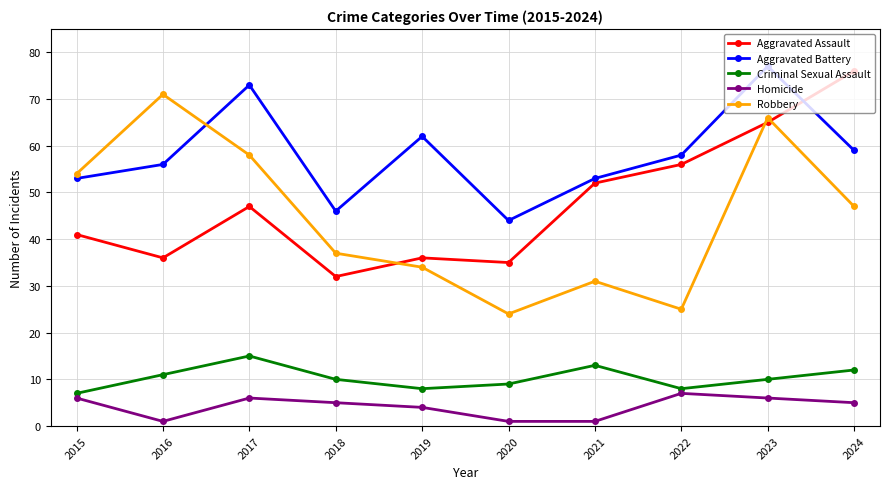

At which category does Aggravated Assault reach its first local peak?

2017